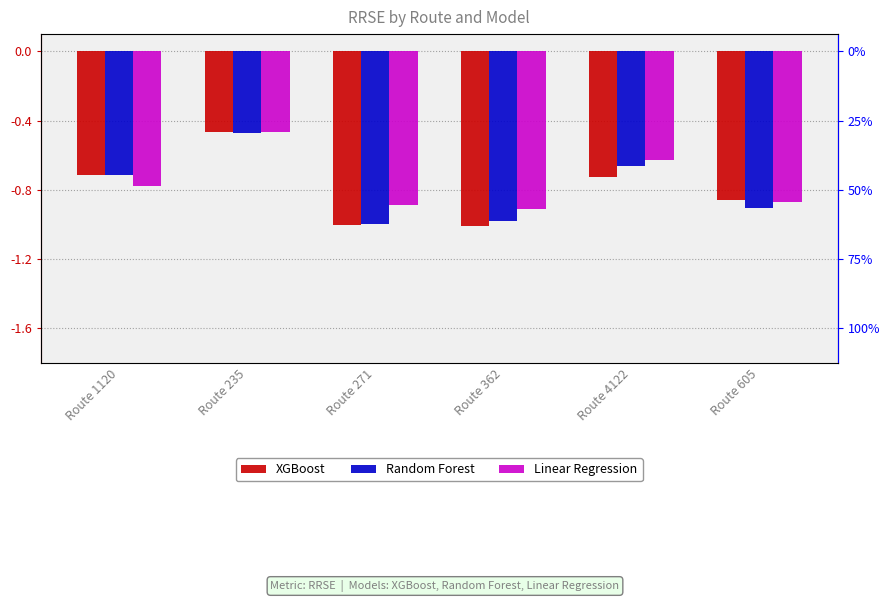

At Route 235, list the series in order from largest to smallest.

Linear Regression, XGBoost, Random Forest